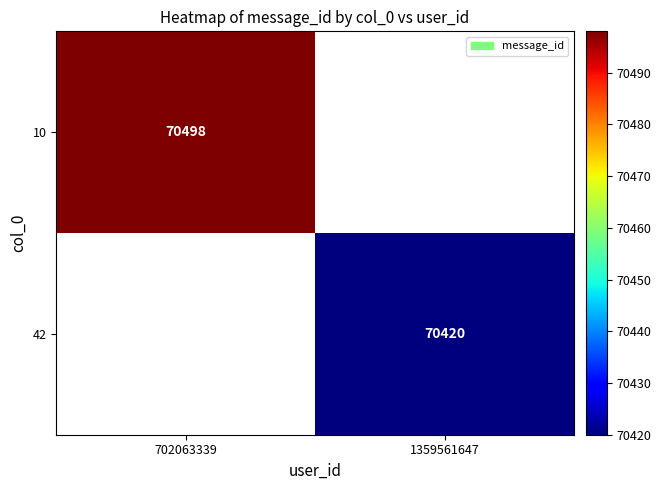

Is it true that 42 equals 105246.4 at 1359561647?

False